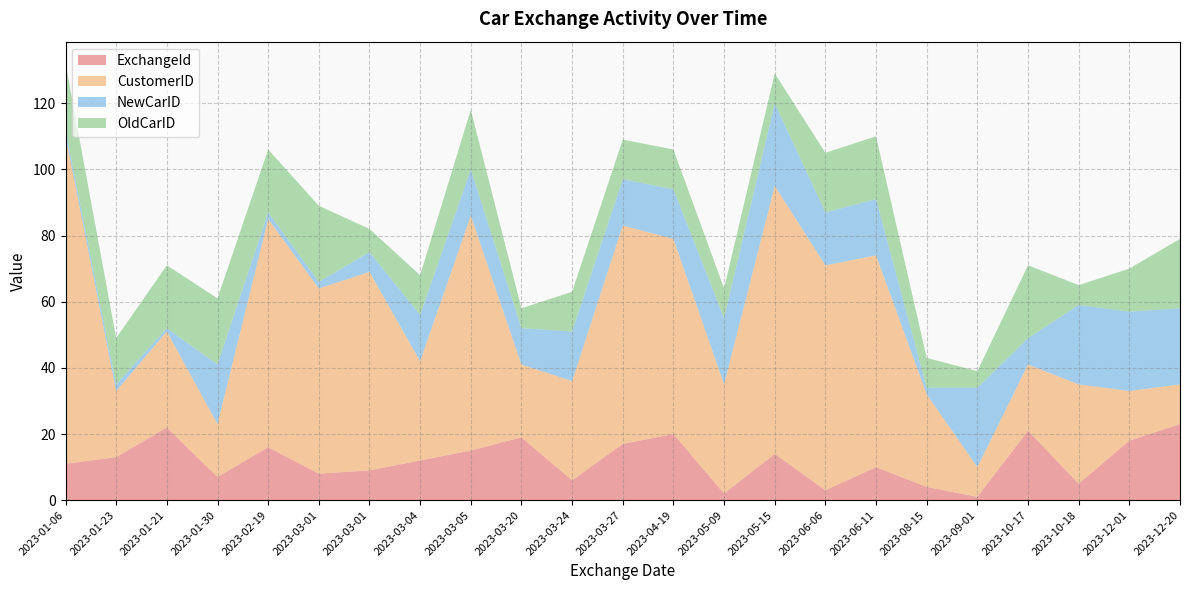

Reading left to right, transcribe all the data shown in this chart.

ExchangeId: 11	13	22	7	16	8	9	12	15	19	6	17	20	2	14	3	10	4	1	21	5	18	23
CustomerID: 99	20	29	16	69	56	60	30	71	22	30	66	59	33	81	68	64	28	9	20	30	15	12
NewCarID: 2	2	1	18	2	2	6	14	14	11	15	14	15	20	25	16	17	2	24	8	24	24	23
OldCarID: 20	14	19	20	19	23	7	12	18	6	12	12	12	9	9	18	19	9	5	22	6	13	21